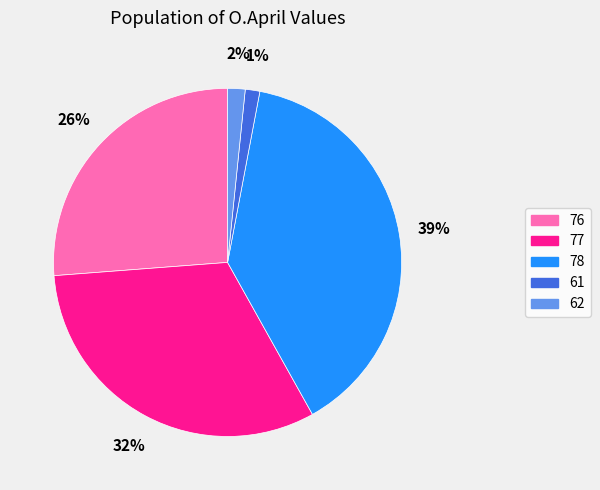

Is 78 the majority of the pie?

No